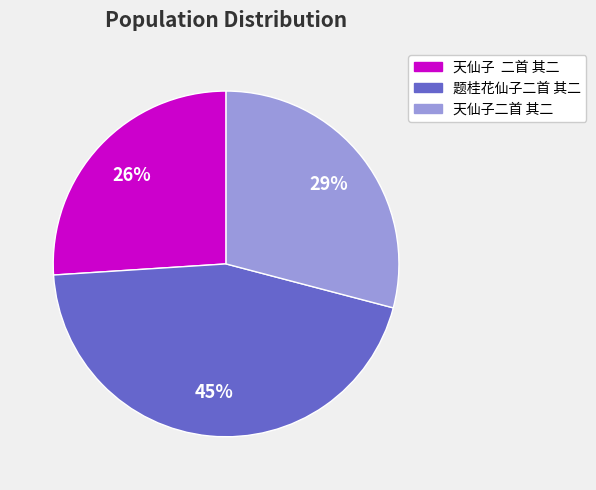

Is it true that 天仙子二首 其二 is 42% of the pie?

False